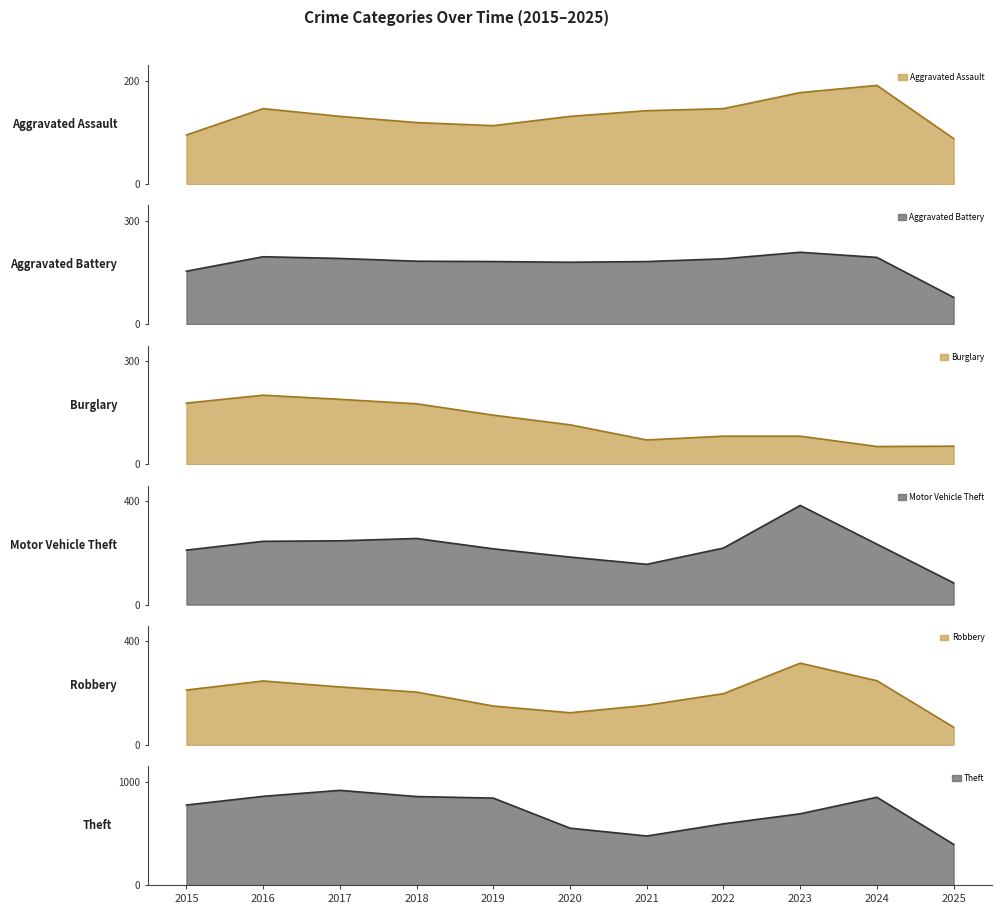

Reading right to left, list all the values displayed in this chart.

Aggravated Assault: 2025=88	2024=191	2023=177	2022=146	2021=142	2020=131	2019=113	2018=119	2017=131	2016=146	2015=95
Aggravated Battery: 2025=78	2024=194	2023=209	2022=190	2021=182	2020=180	2019=182	2018=183	2017=191	2016=196	2015=154
Burglary: 2025=53	2024=52	2023=82	2022=82	2021=71	2020=115	2019=143	2018=176	2017=189	2016=201	2015=178
Motor Vehicle Theft: 2025=84	2024=234	2023=384	2022=219	2021=156	2020=184	2019=216	2018=256	2017=247	2016=245	2015=211
Robbery: 2025=68	2024=248	2023=316	2022=198	2021=153	2020=124	2019=150	2018=204	2017=224	2016=247	2015=212
Theft: 2025=393	2024=849	2023=689	2022=592	2021=474	2020=550	2019=841	2018=856	2017=916	2016=858	2015=774